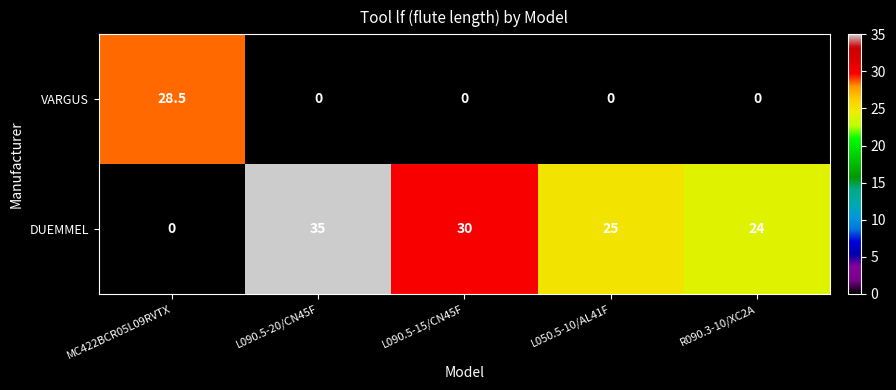

Reading left to right, transcribe all the data shown in this chart.

VARGUS: 28.5	0.0	0.0	0.0	0.0
DUEMMEL: 0.0	35.0	30.0	25.0	24.0